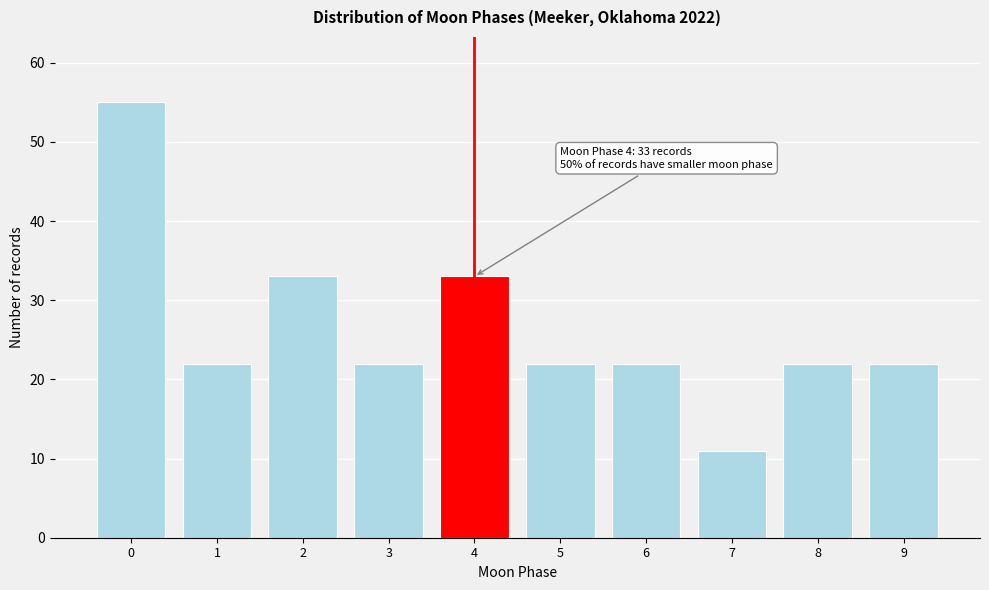

Reading left to right, list all the values displayed in this chart.

55	22	33	22	33	22	22	11	22	22